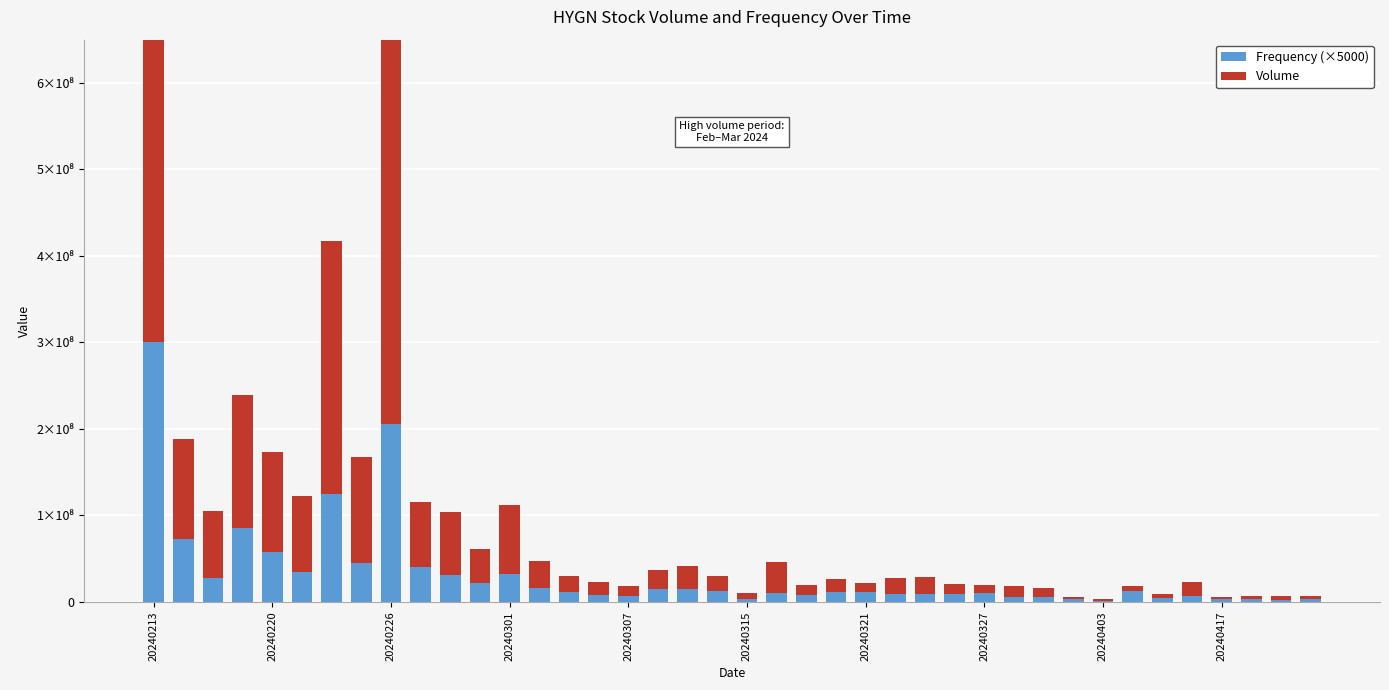

How many values in the Volume series exceed 17741400?

19